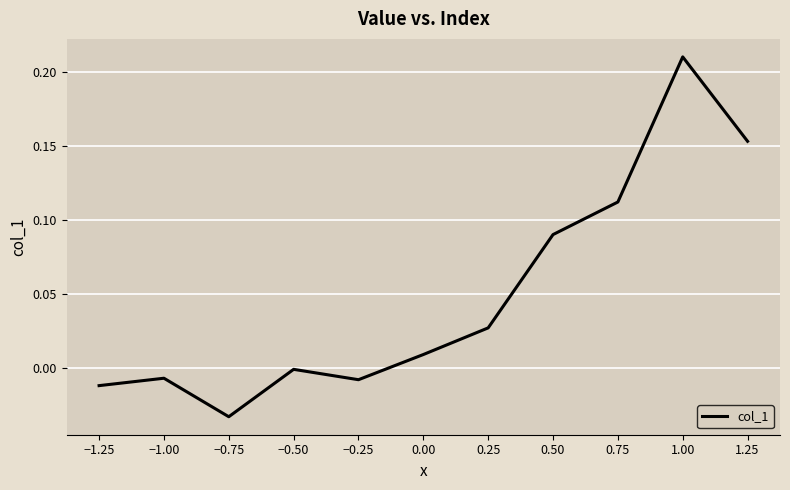

Which category has the lowest value across all series?

−0.75